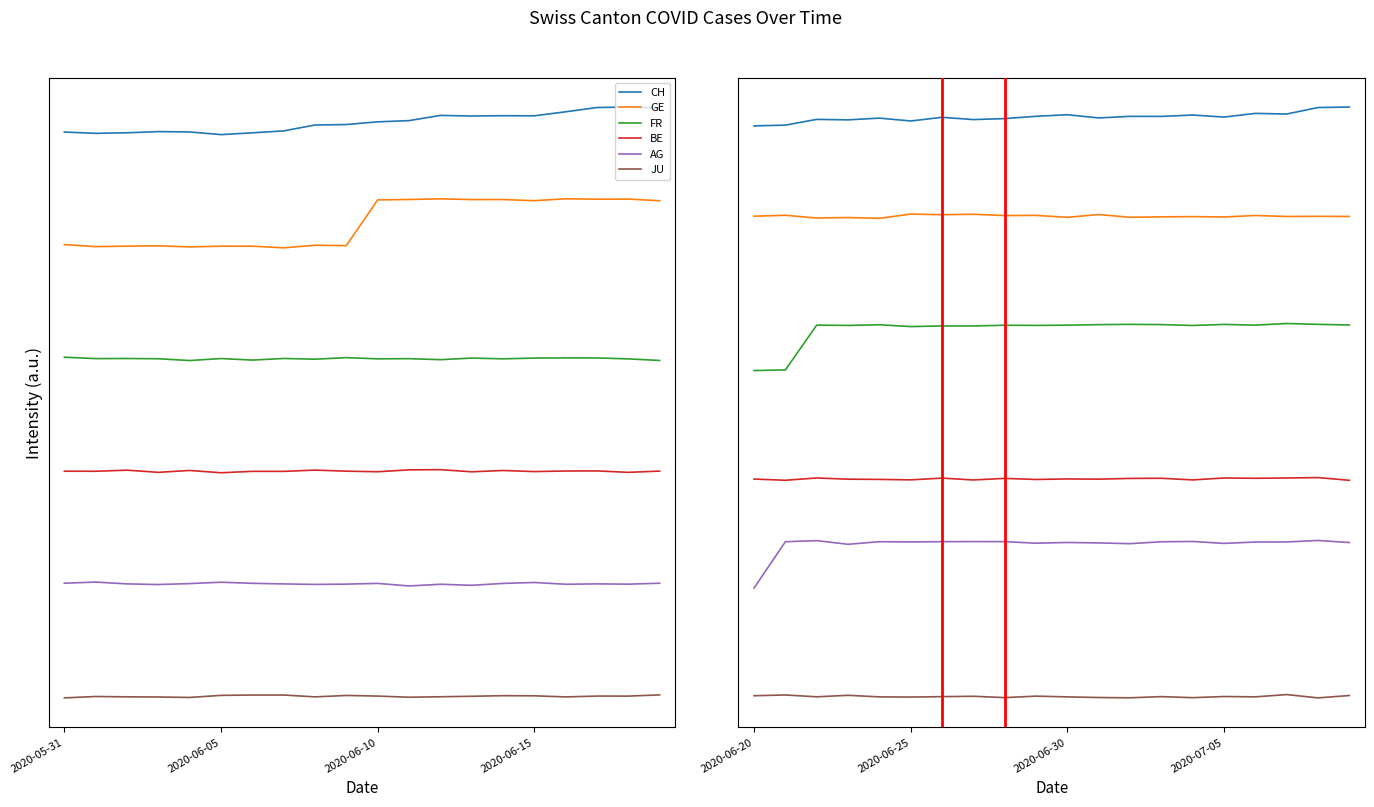

True or false: JU and AG intersect in this chart.

False